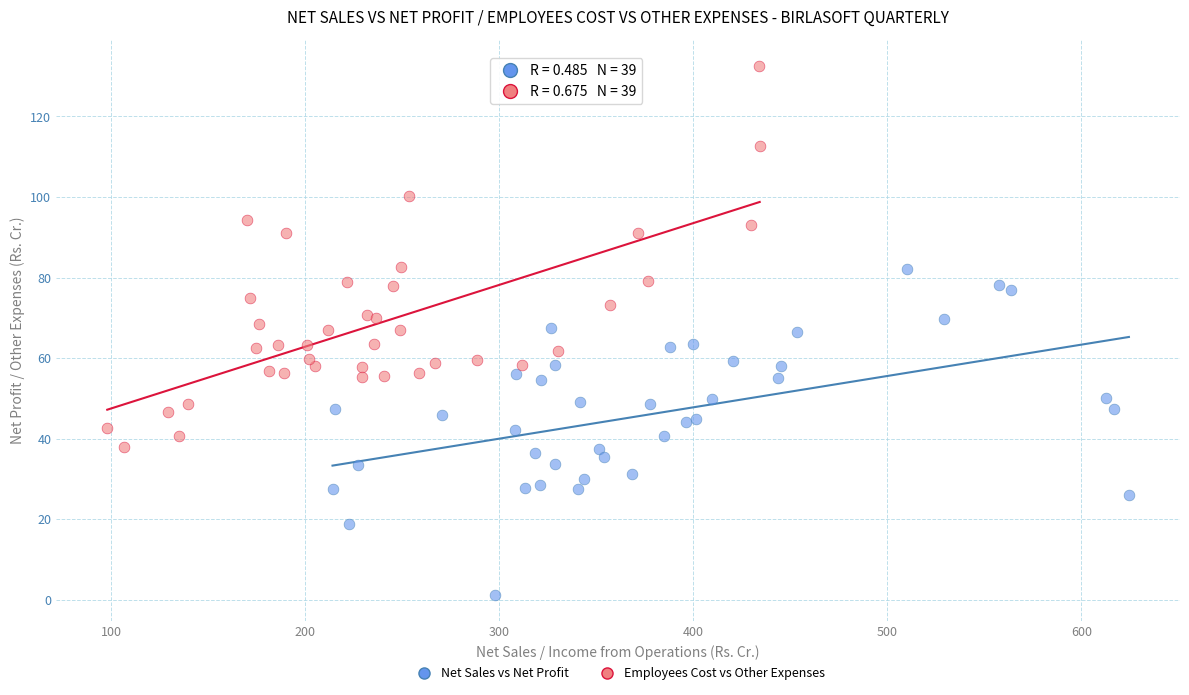

Which series contains the lowest Y value?

Net Sales vs Net Profit